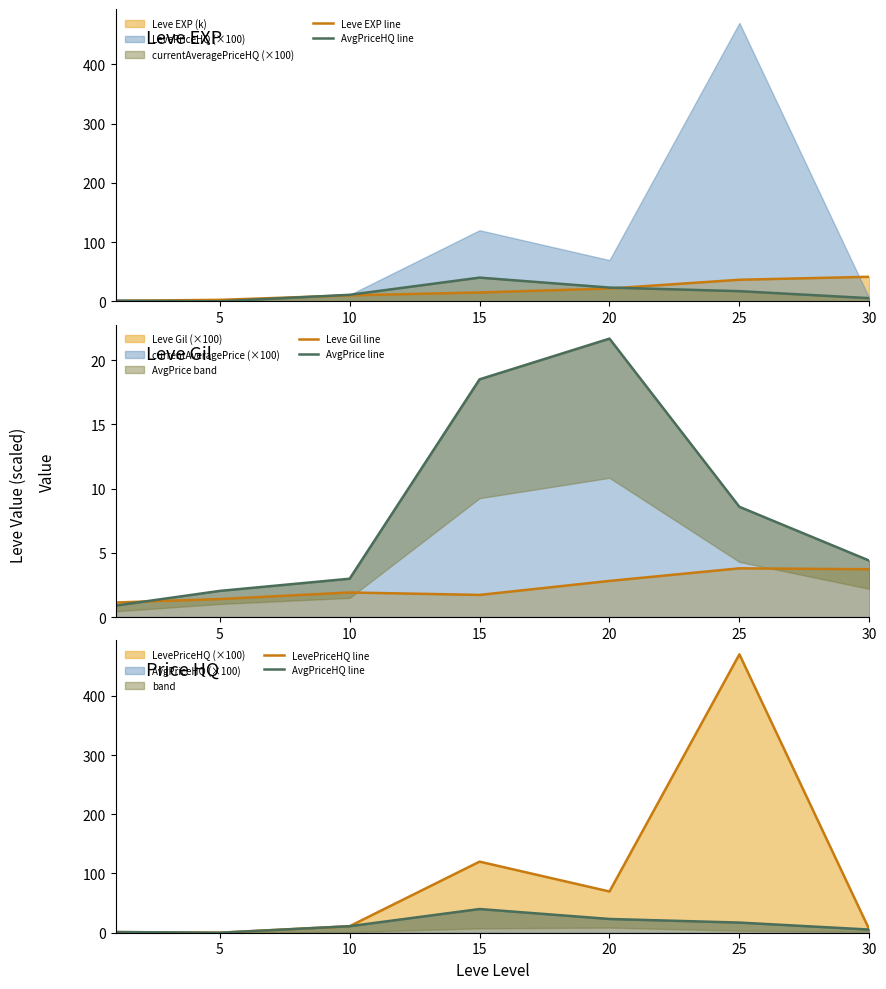

What is the highest value of the AvgPriceHQ line series?

40.0